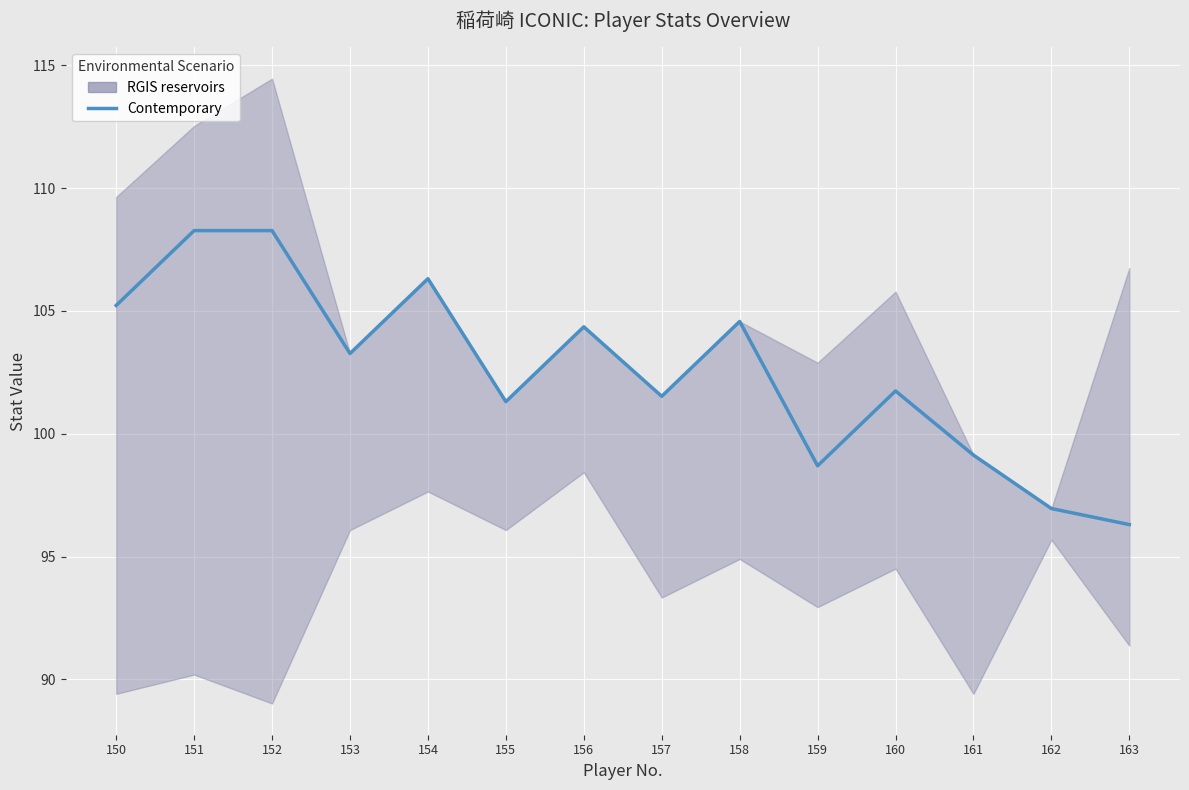

How many values exceed 103?

7